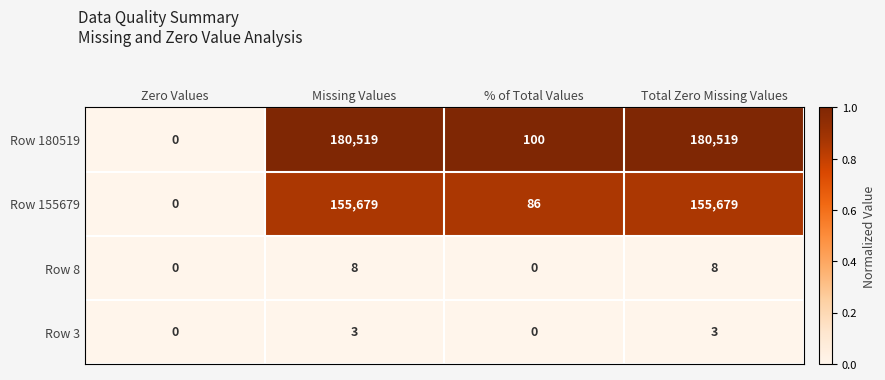

How many series are shown in this chart?

4